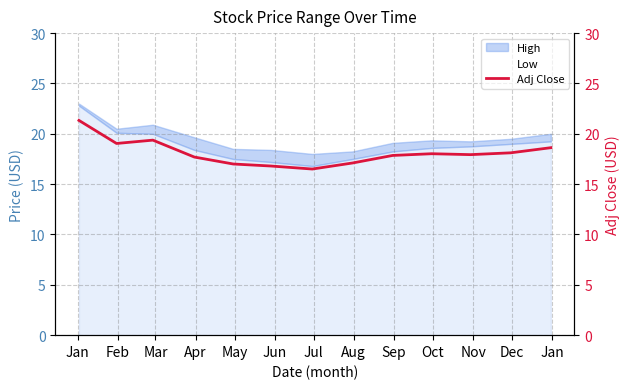

Is it true that the value at Dec is 18.1?

True